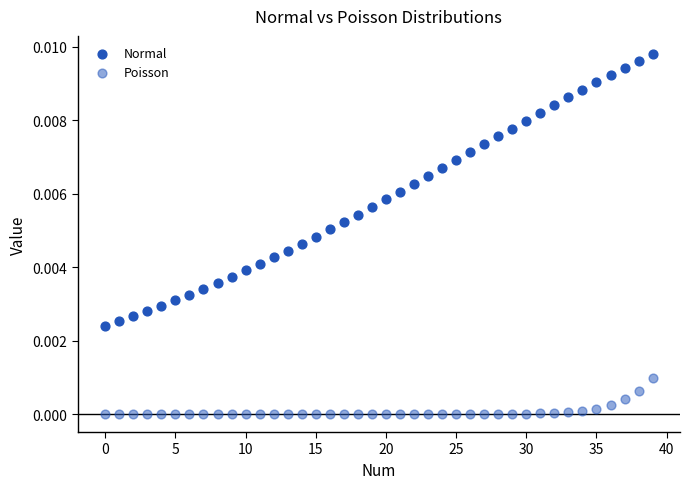

How many data points are displayed?

80